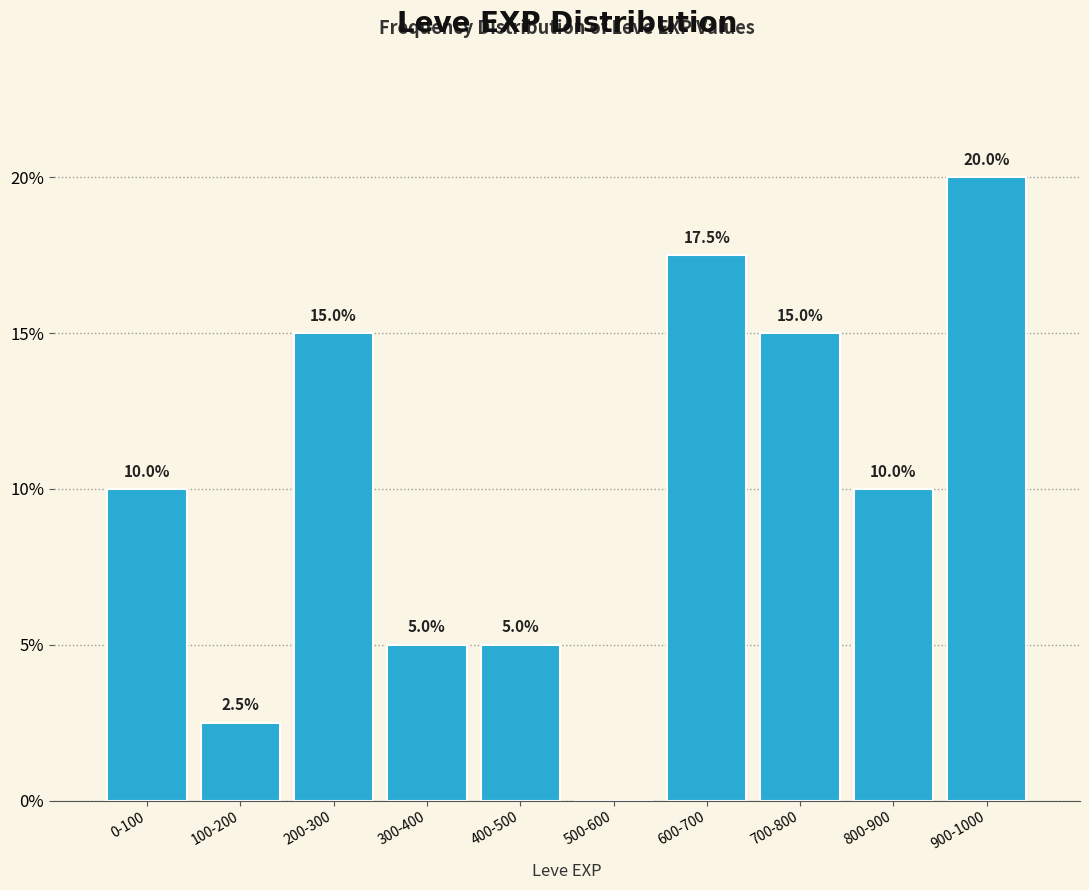

Reading right to left, what are all the values shown in this chart?

900-1000=20.0	800-900=10.0	700-800=15.0	600-700=17.5	500-600=0.0	400-500=5.0	300-400=5.0	200-300=15.0	100-200=2.5	0-100=10.0